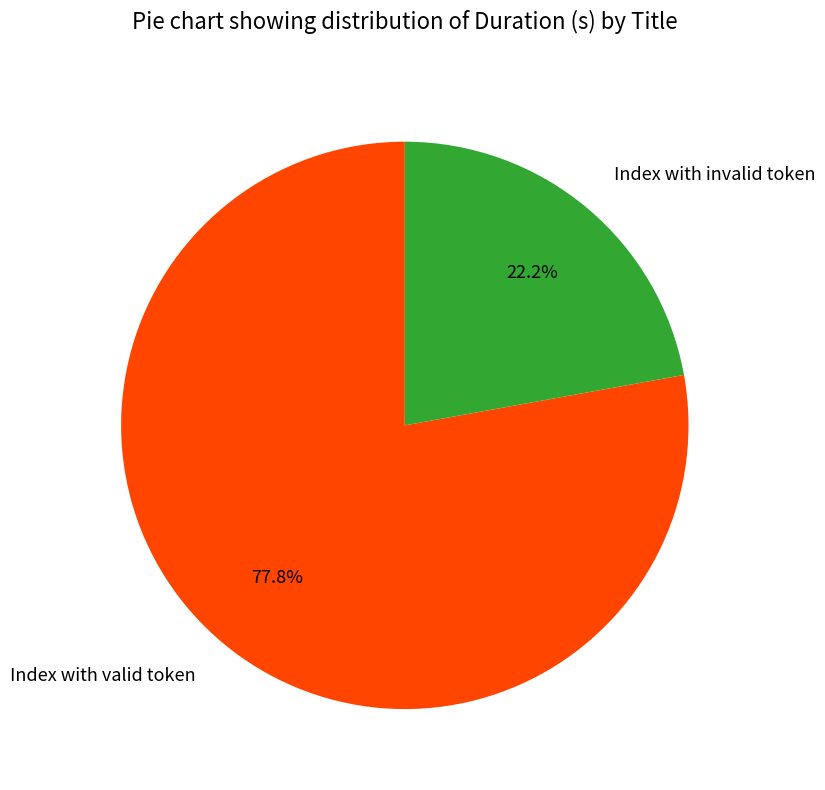

What percentage is NOT represented by Index with invalid token?

77.8%